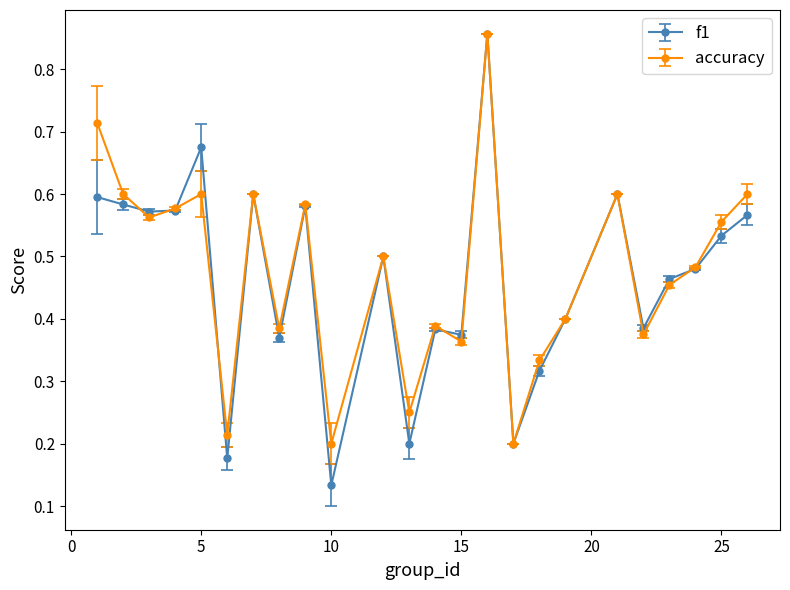

Which series has the largest range (max minus min)?

f1